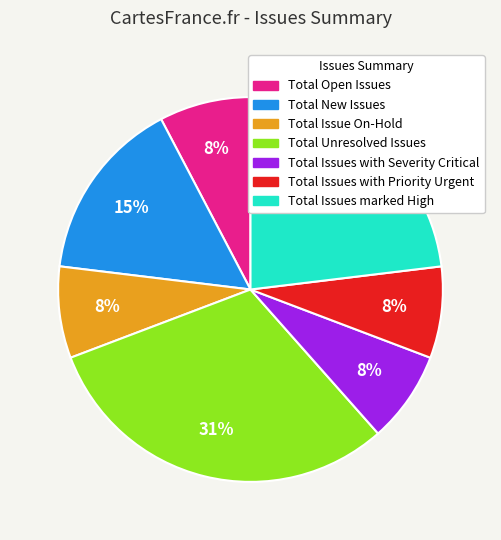

Count the number of slices in the pie.

7